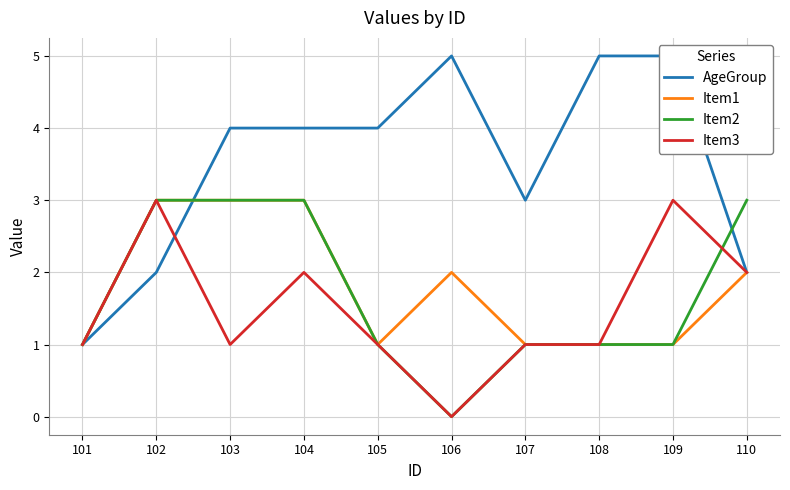

At which category does Item2 reach its first local valley?

106